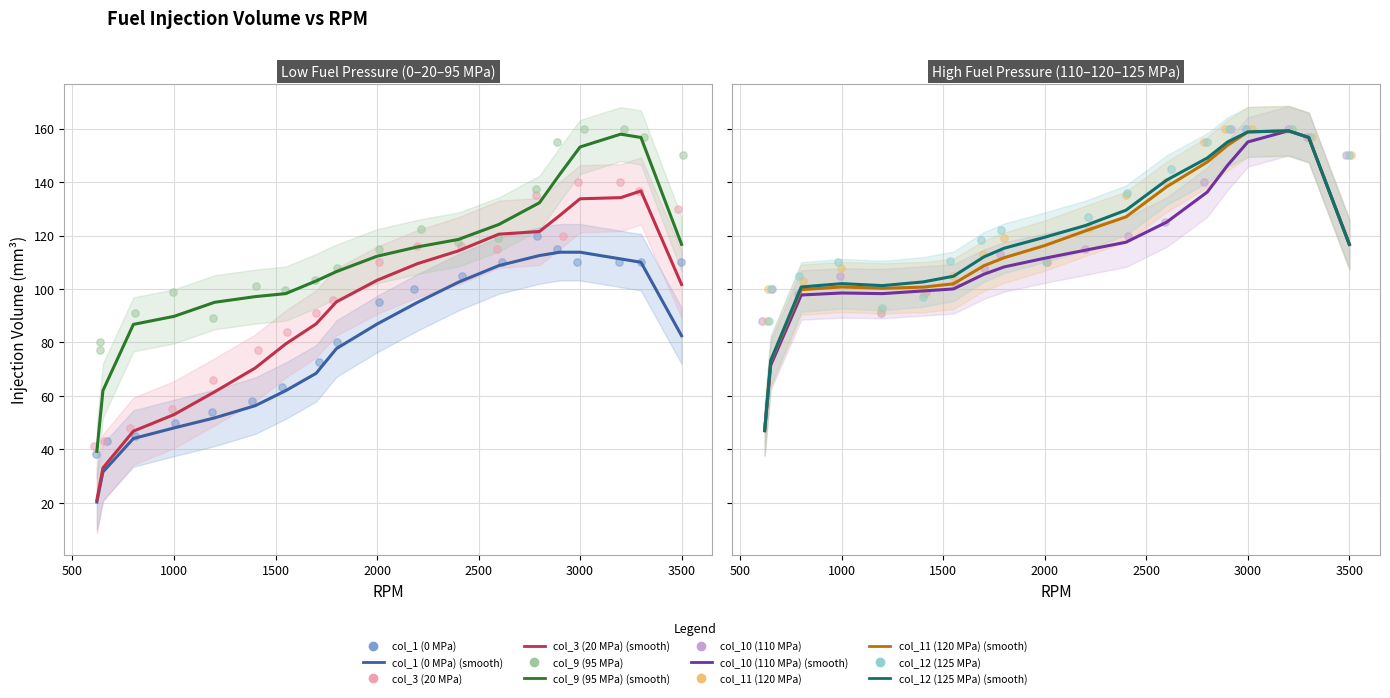

At which category is the sum across all series the highest?

3000